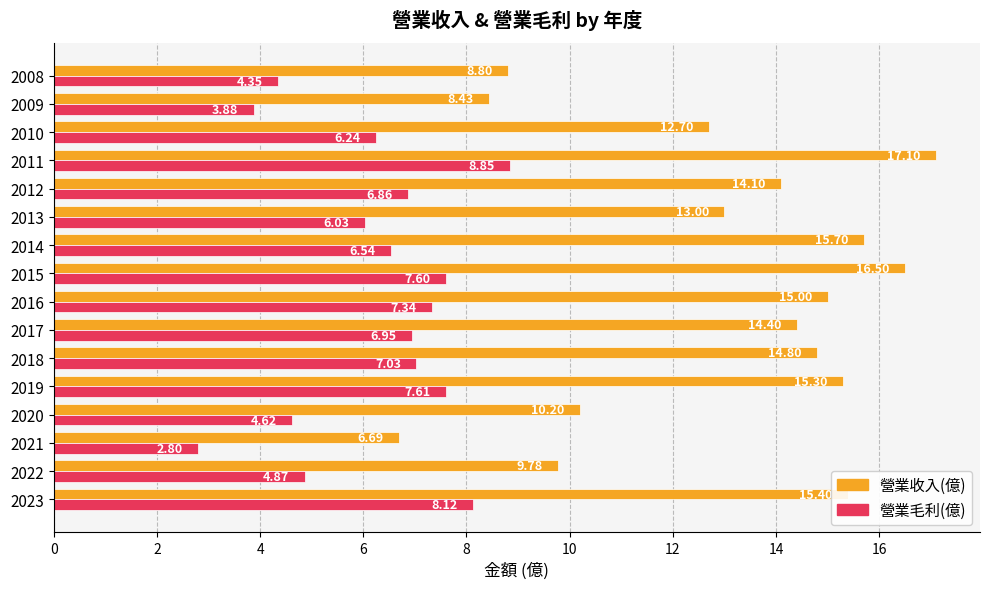

Is the value of 營業毛利(億) at 2015 greater than the value of 營業收入(億) at 2014?

No